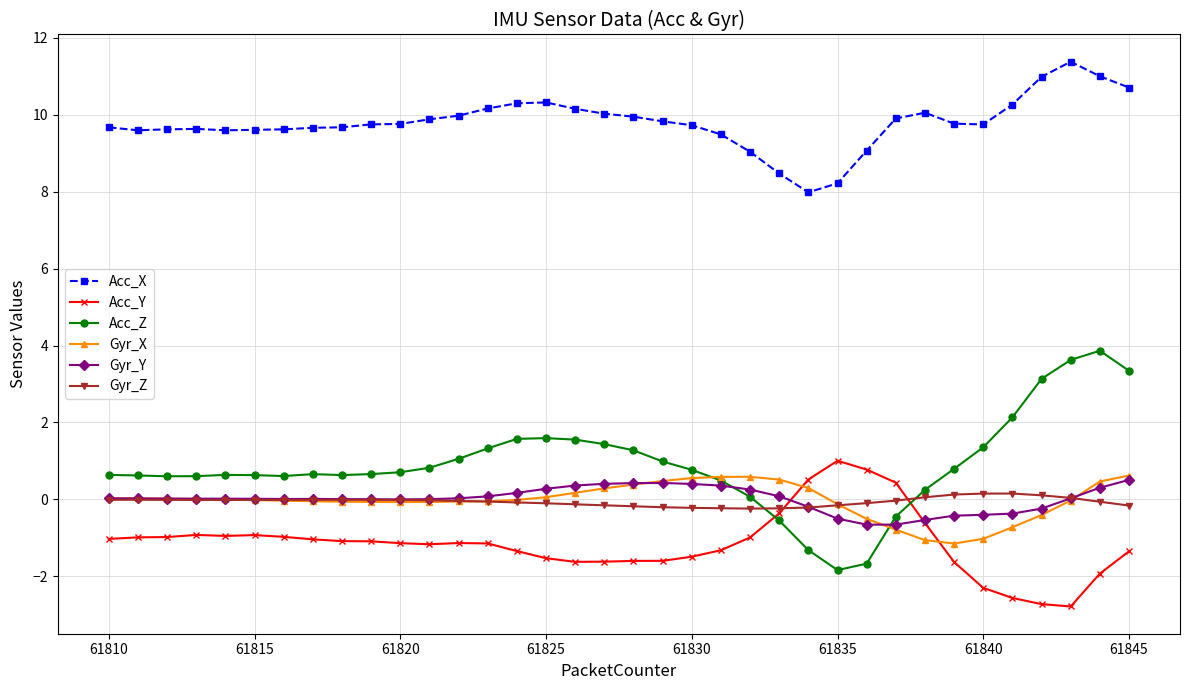

What is the lowest value of the Acc_X series?

8.0